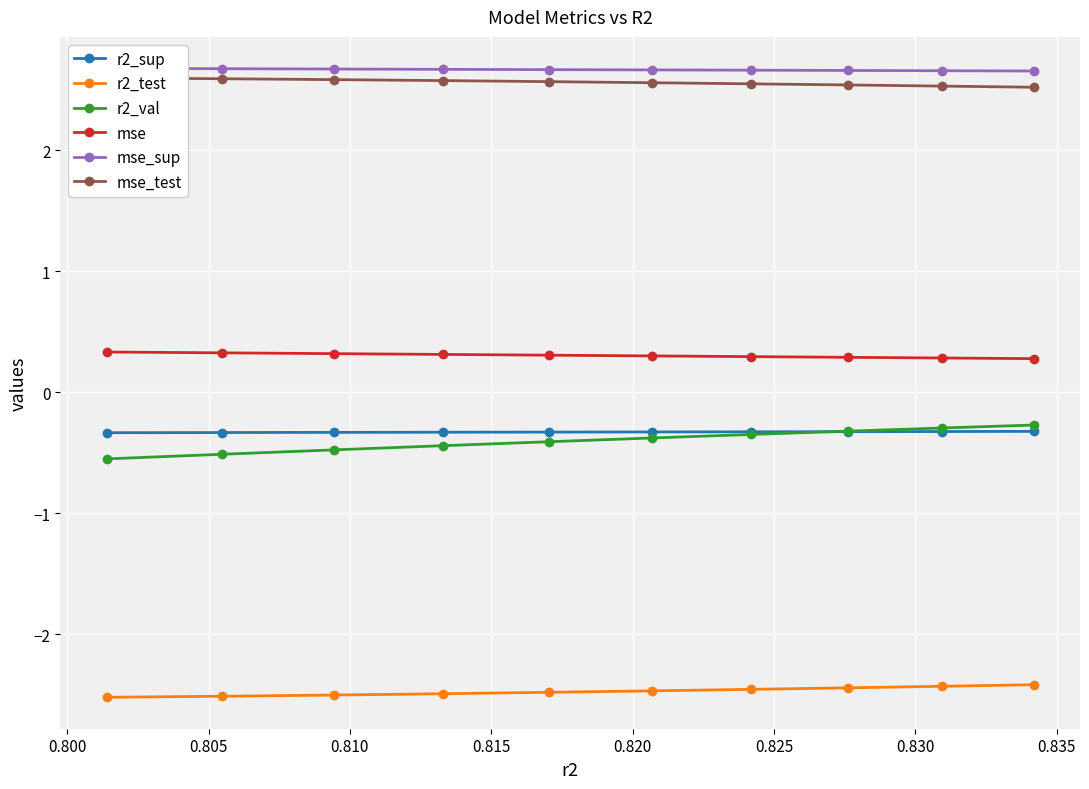

What is the minimum value shown in the chart?

-2.5